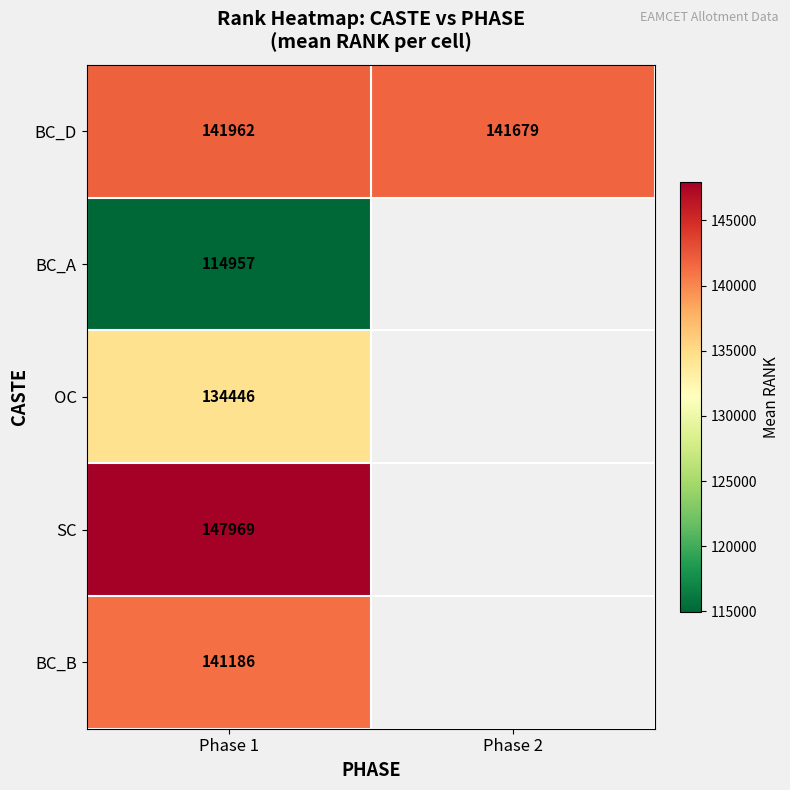

Is it true that OC equals 91813.3 at Phase 1?

False